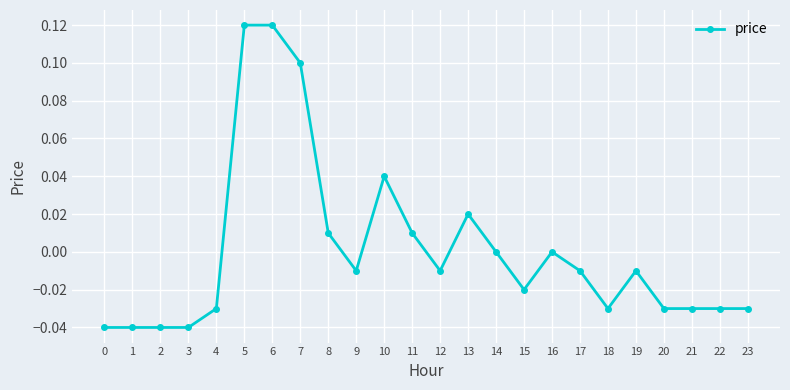

What is the change in value from 0 to 6?

+0.2